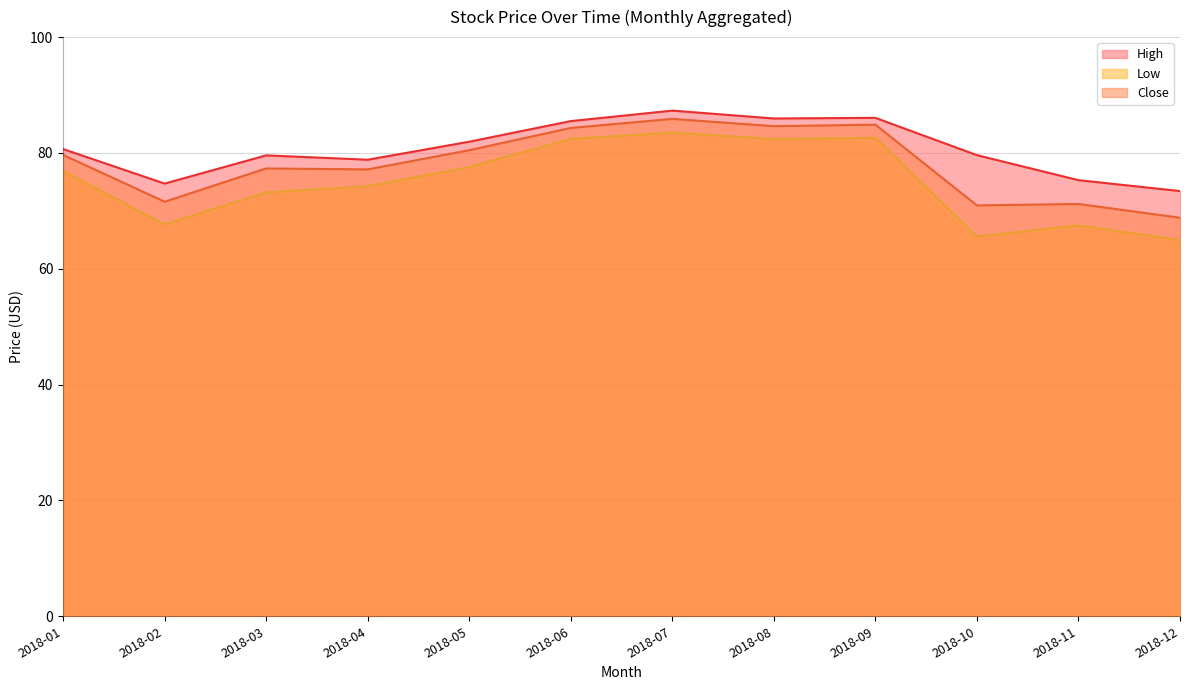

Reading left to right, extract all data points from this chart.

High: 80.7	74.7	79.6	78.8	81.9	85.5	87.3	85.9	86.1	79.6	75.3	73.4
Low: 76.9	67.7	73.2	74.3	77.6	82.4	83.5	82.4	82.6	65.6	67.5	64.9
Close: 79.7	71.6	77.3	77.2	80.5	84.3	85.9	84.6	84.9	70.9	71.2	68.8